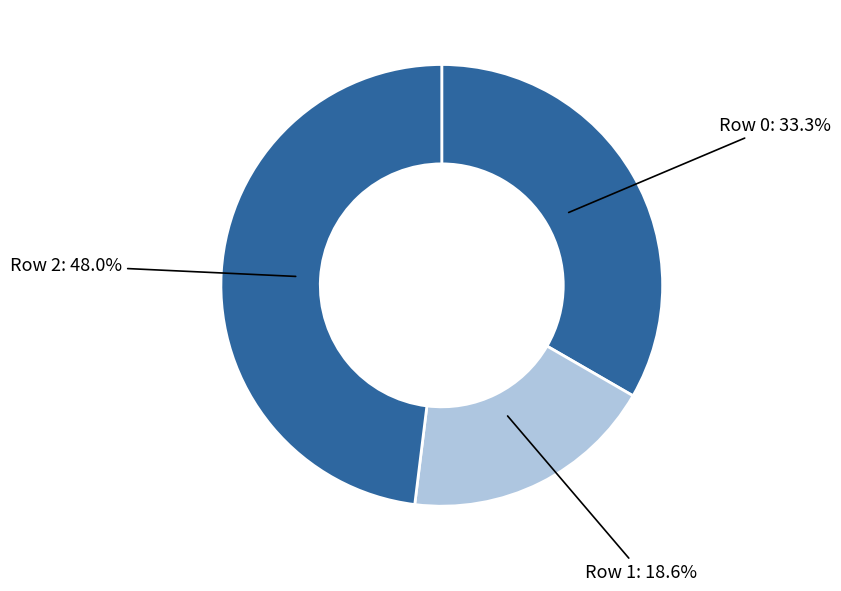

To the nearest percent, what is the difference between the largest and smallest slice percentages?

29%